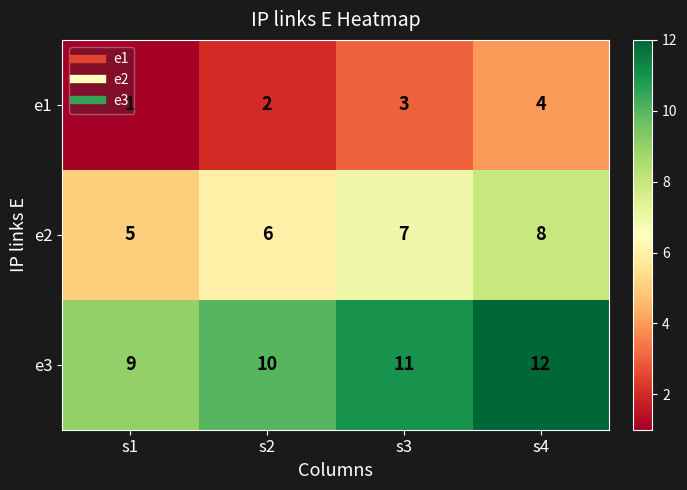

What is the sum of the e3 values at s1 and s2?

19